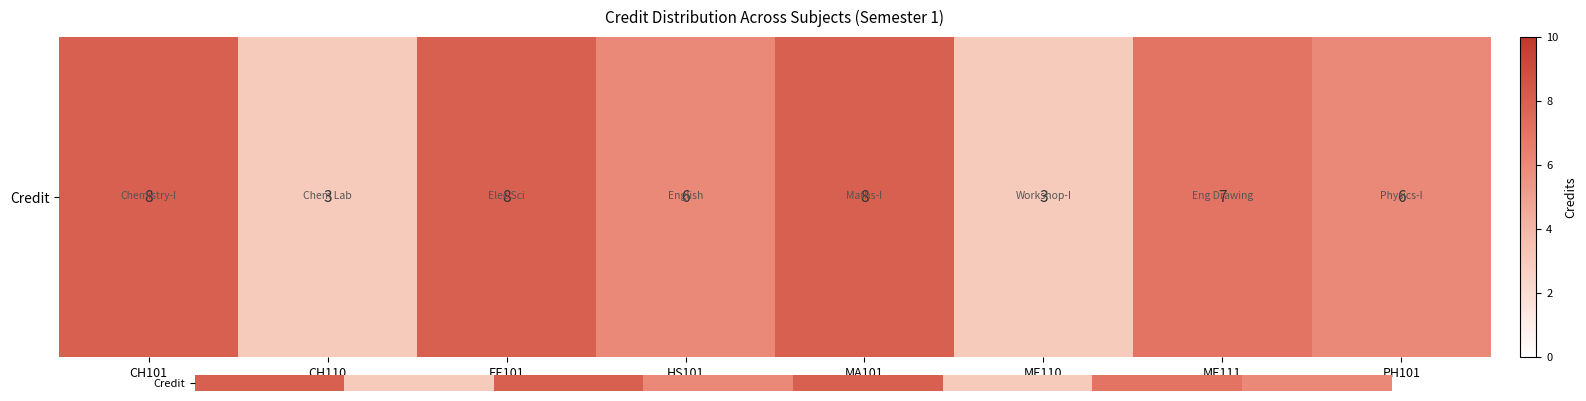

Reading right to left, what are all the values shown in this chart?

6	7	3	8	6	8	3	8